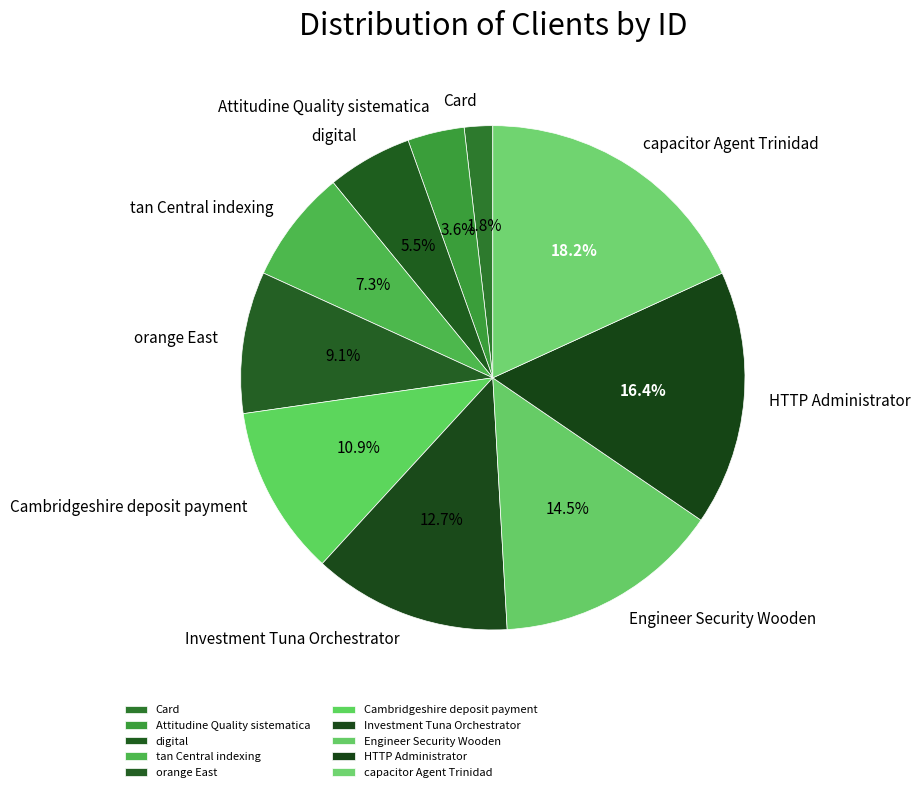

Approximately how many times larger is the value at capacitor Agent Trinidad compared to HTTP Administrator?

1.1